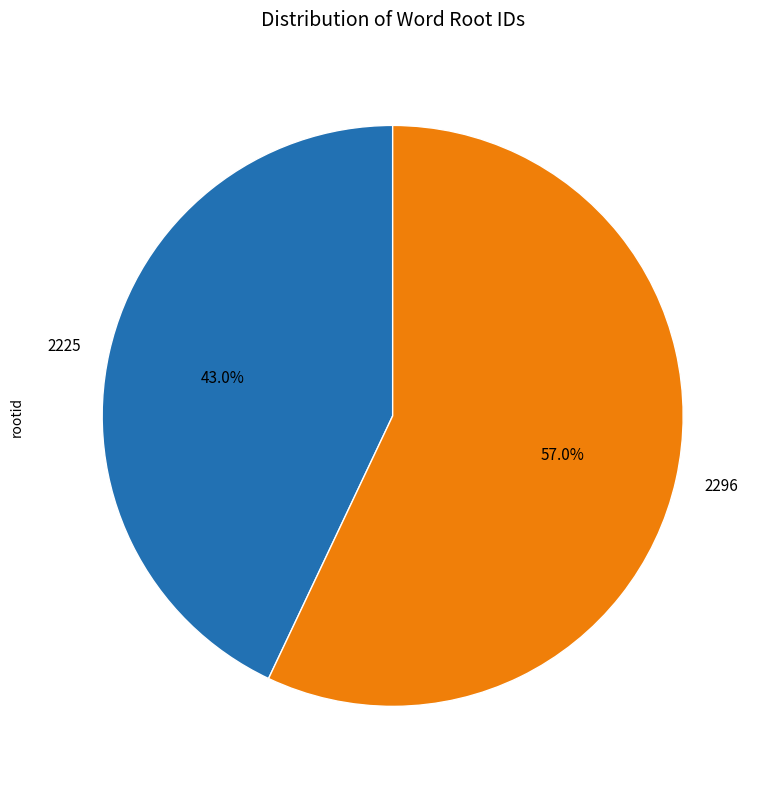

What percentage is the 2296 slice, to the nearest percent?

57%